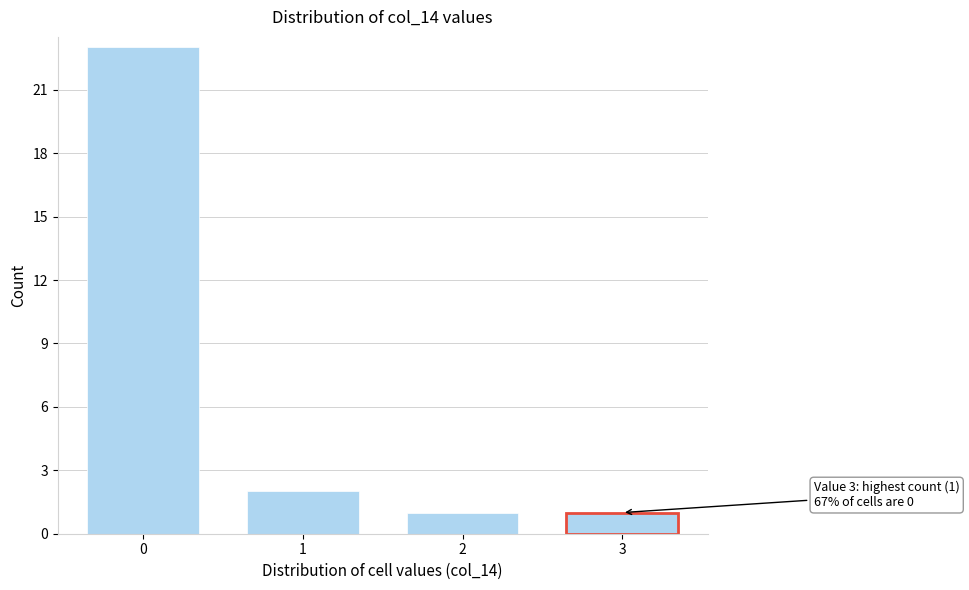

Reading left to right, transcribe all the data shown in this chart.

0=23	1=2	2=1	3=1